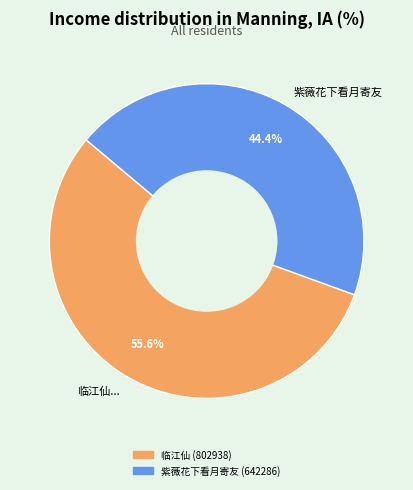

Does 紫薇花下看月寄友 represent more than half of the total?

No